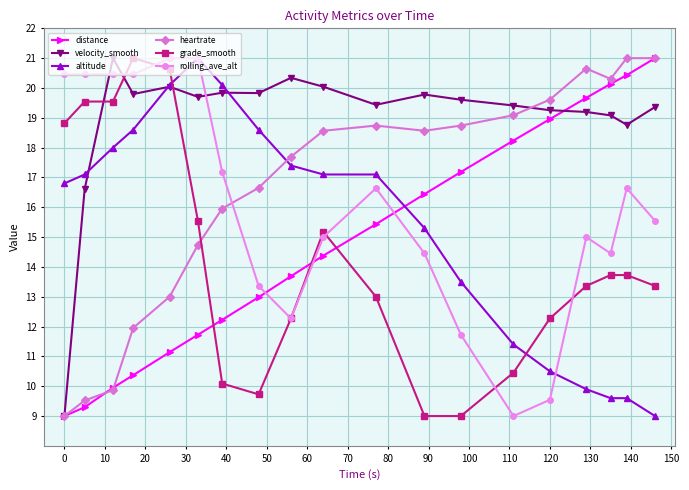

How many data points in altitude are less than 17?

9